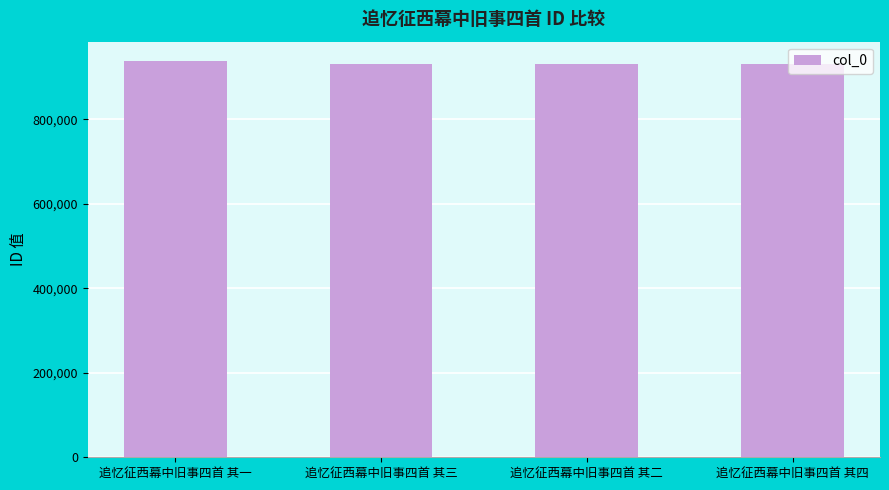

What is the ratio of the value at 追忆征西幕中旧事四首 其四 to the value at 追忆征西幕中旧事四首 其一?

1.0